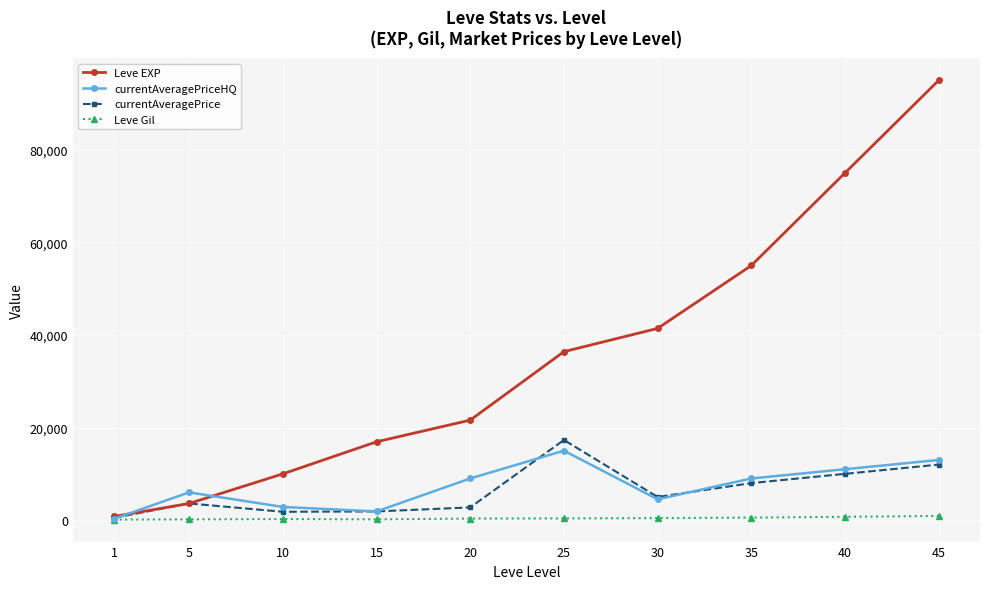

The value of currentAveragePrice at 35 is 11859. True or false?

False